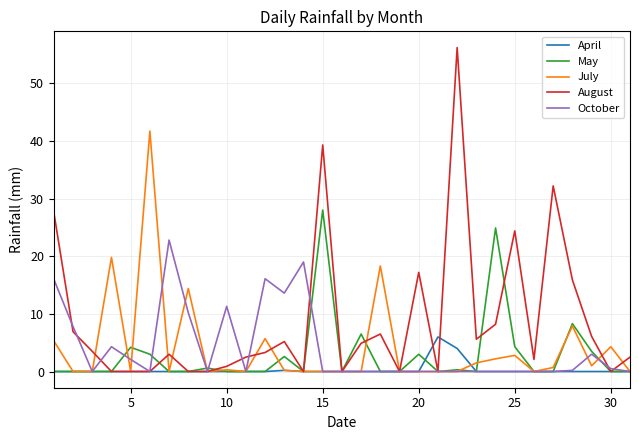

Which series has the widest spread of values?

August